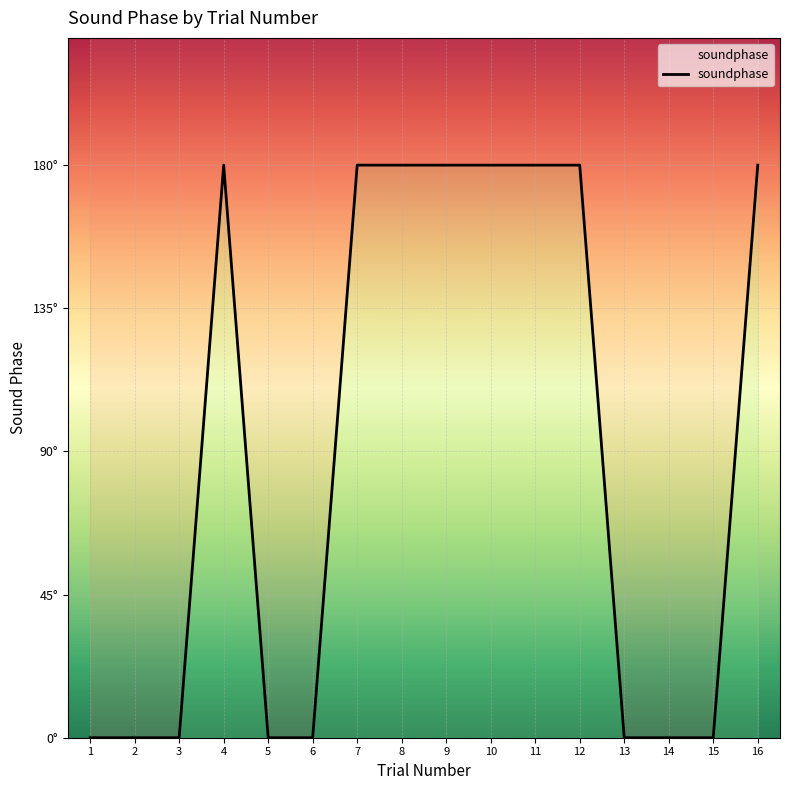

List the labels in order of value, smallest first.

1, 2, 3, 5, 6, 13, 14, 15, 4, 7, 8, 9, 10, 11, 12, 16